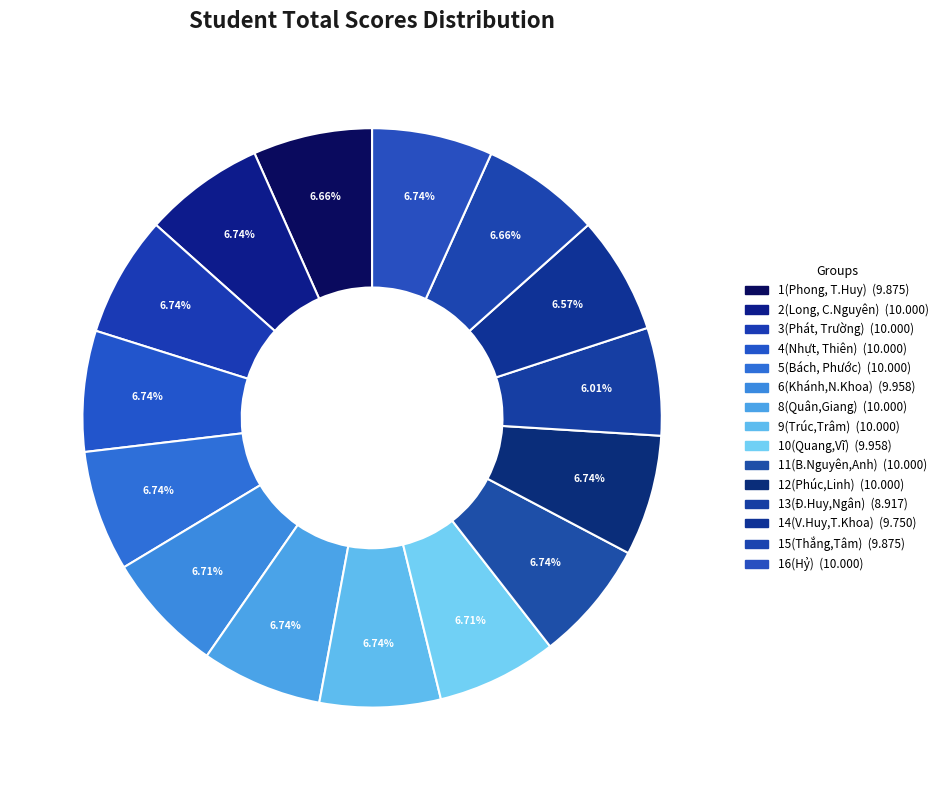

Rank the categories by value from lowest to highest.

13(Đ.Huy,Ngân), 14(V.Huy,T.Khoa), 1(Phong, T.Huy), 15(Thắng,Tâm), 6(Khánh,N.Khoa), 10(Quang,Vĩ), 2(Long, C.Nguyên), 3(Phát, Trường), 4(Nhựt, Thiên), 5(Bách, Phước), 8(Quân,Giang), 9(Trúc,Trâm), 11(B.Nguyên,Anh), 12(Phúc,Linh), 16(Hỷ)